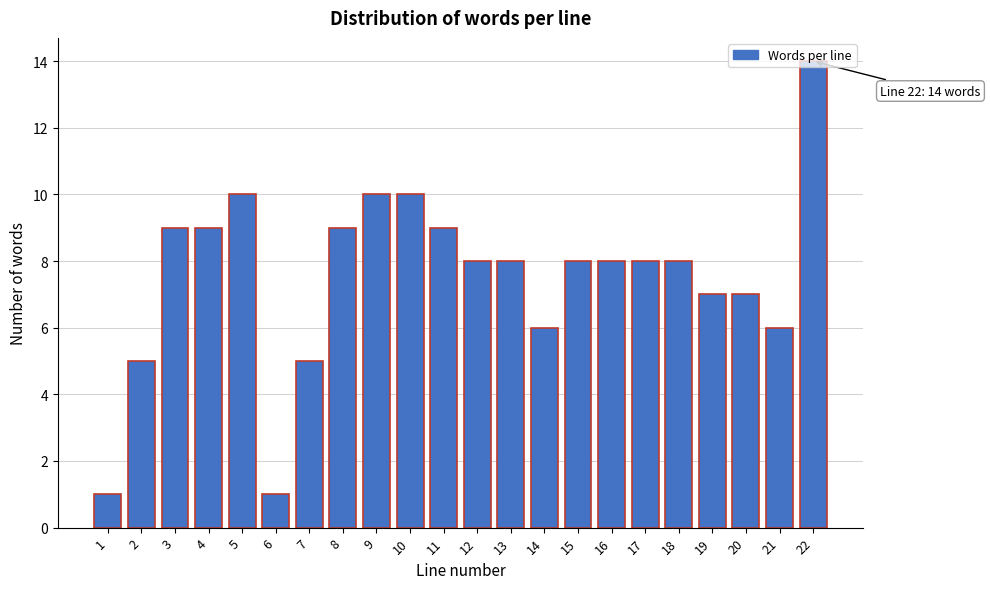

What is the value of the 17th bar from the left?

8